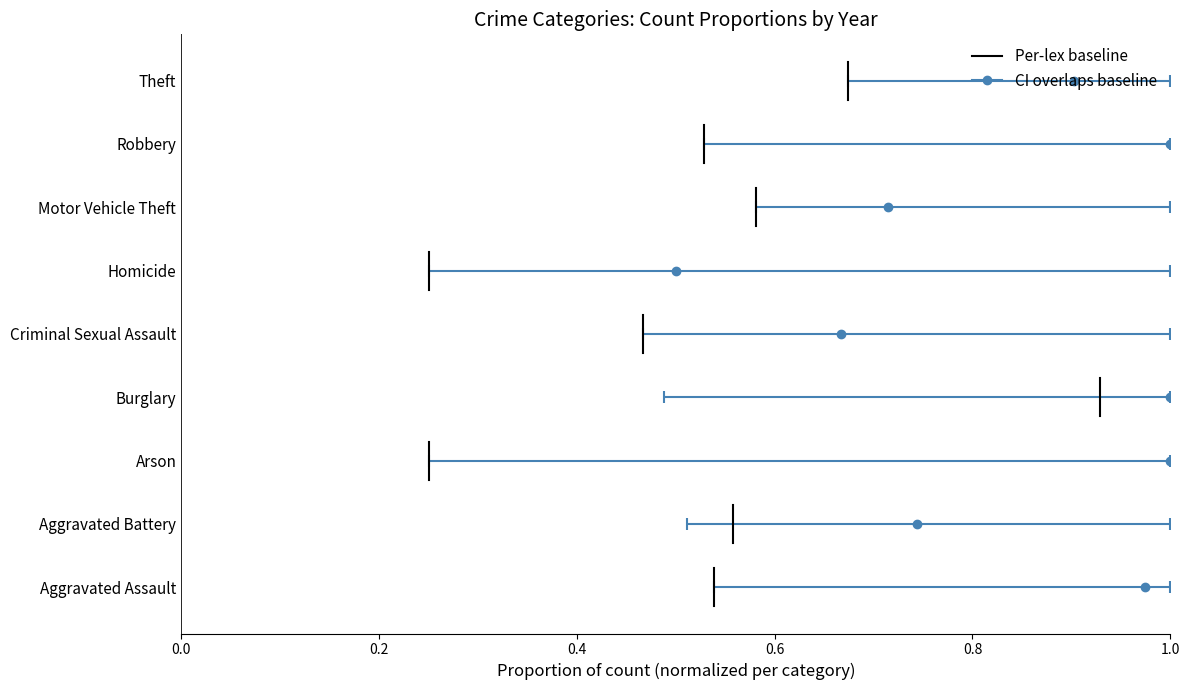

Does the chart have visible grid lines?

No